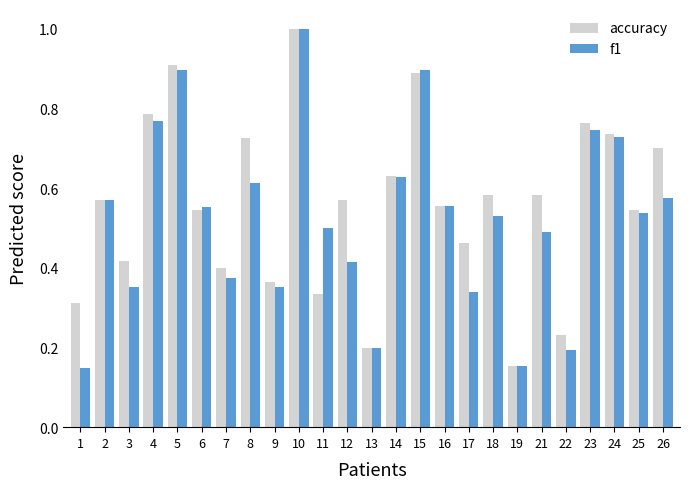

What is the sum of all f1 values?

13.1